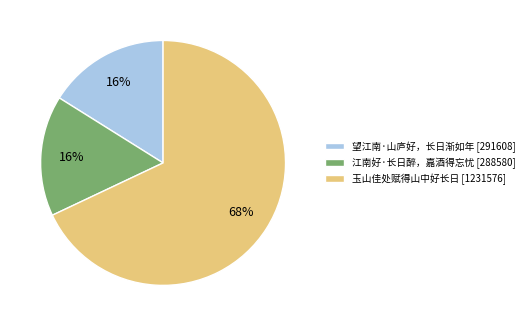

What is the ratio of the value at 望江南·山庐好，长日渐如年 to the value at 江南好·长日醉，嘉酒得忘忧?

1.0